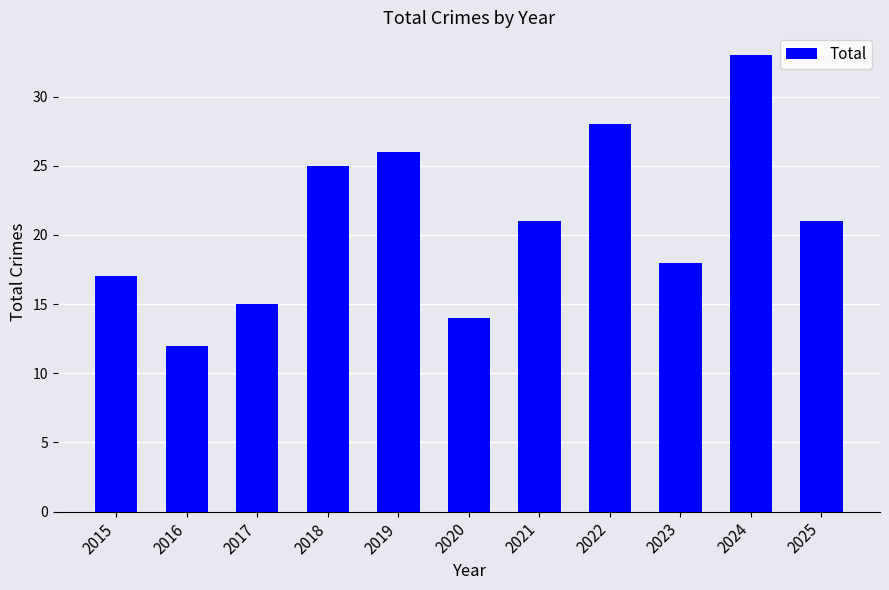

What is the difference between the second highest and second lowest values?

14